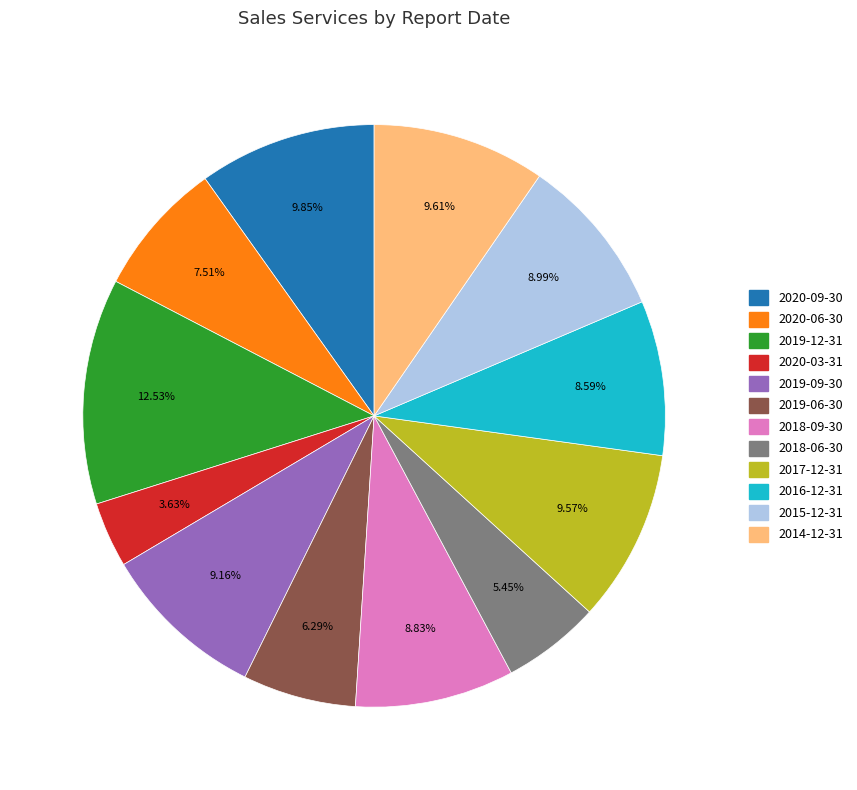

Count the number of slices in the pie.

12